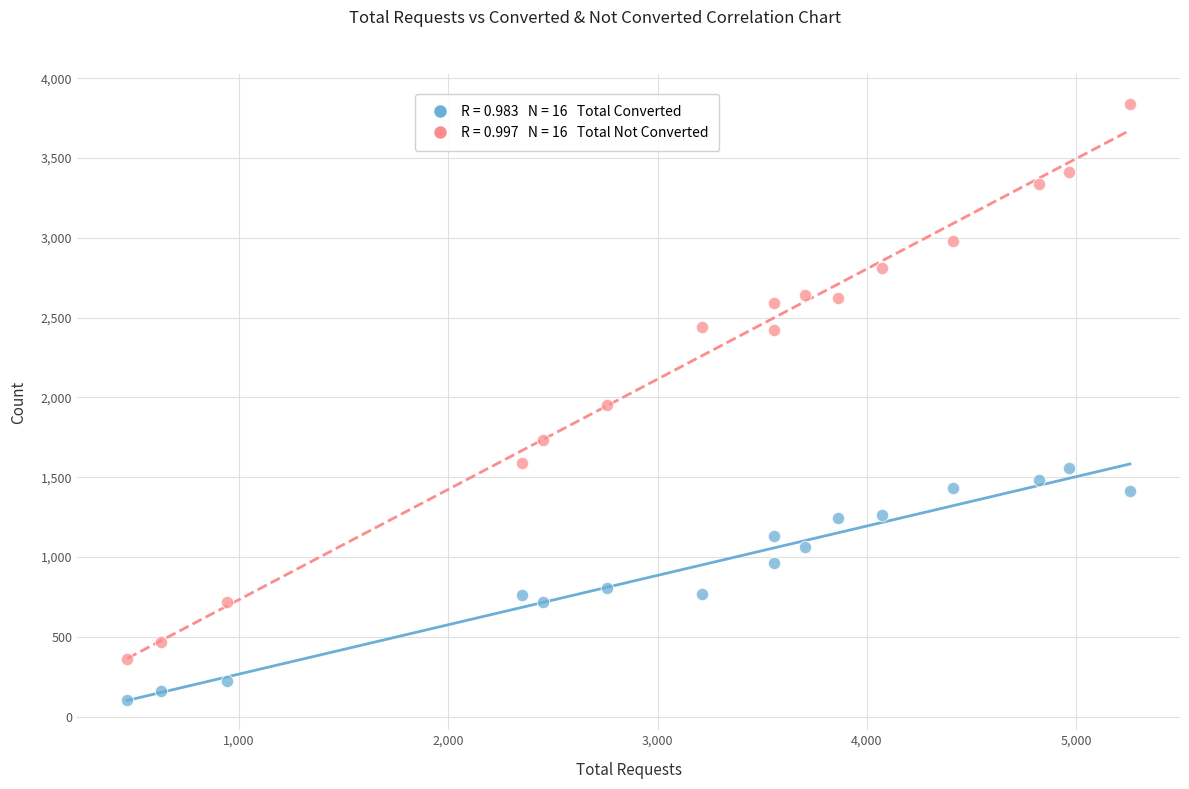

Across all data points, what is the range of Y values (max minus min)?

3738